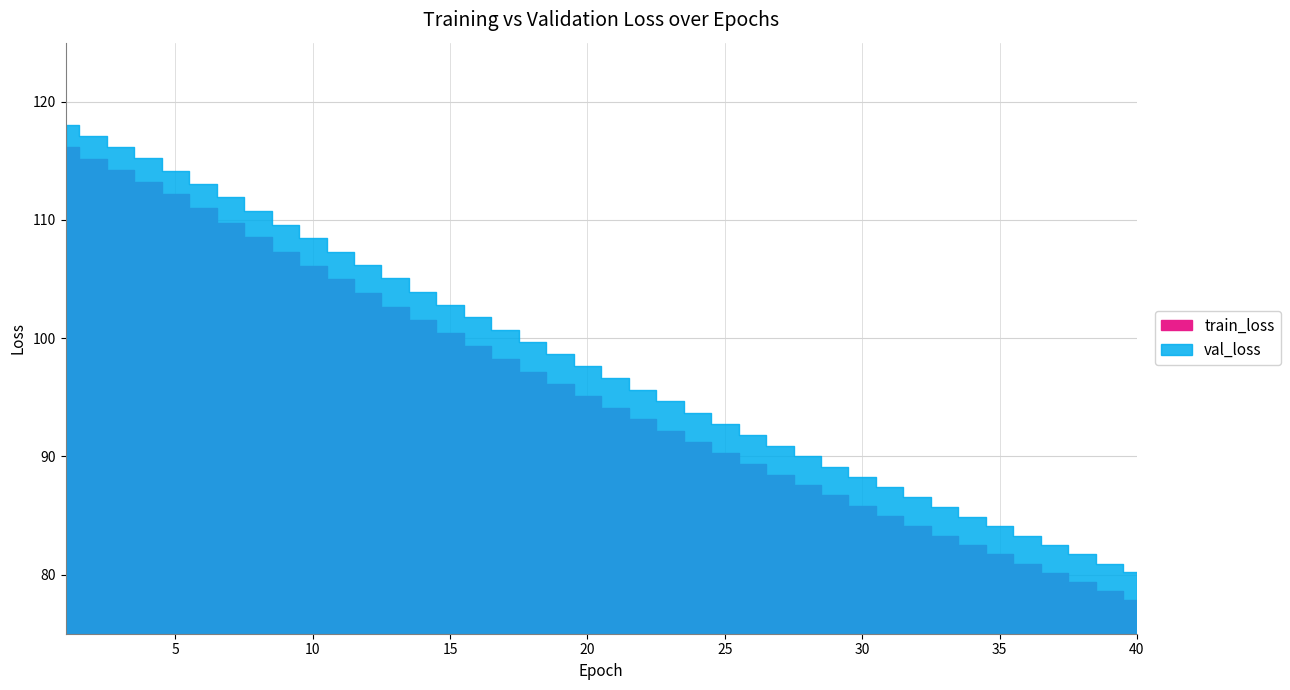

What is the average value of the val_loss series?

98.0